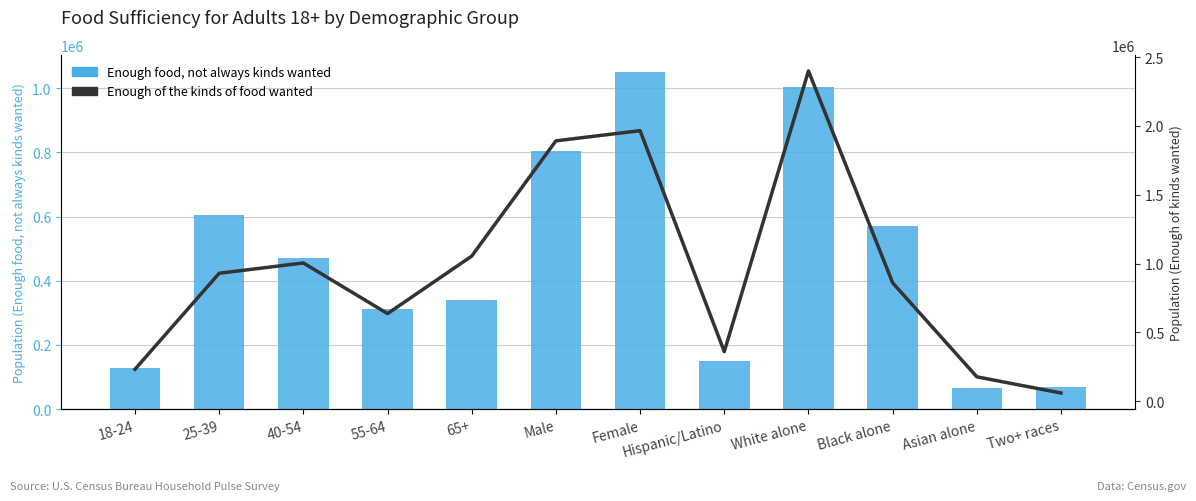

What is the label of the 5th bar from the left?

65+